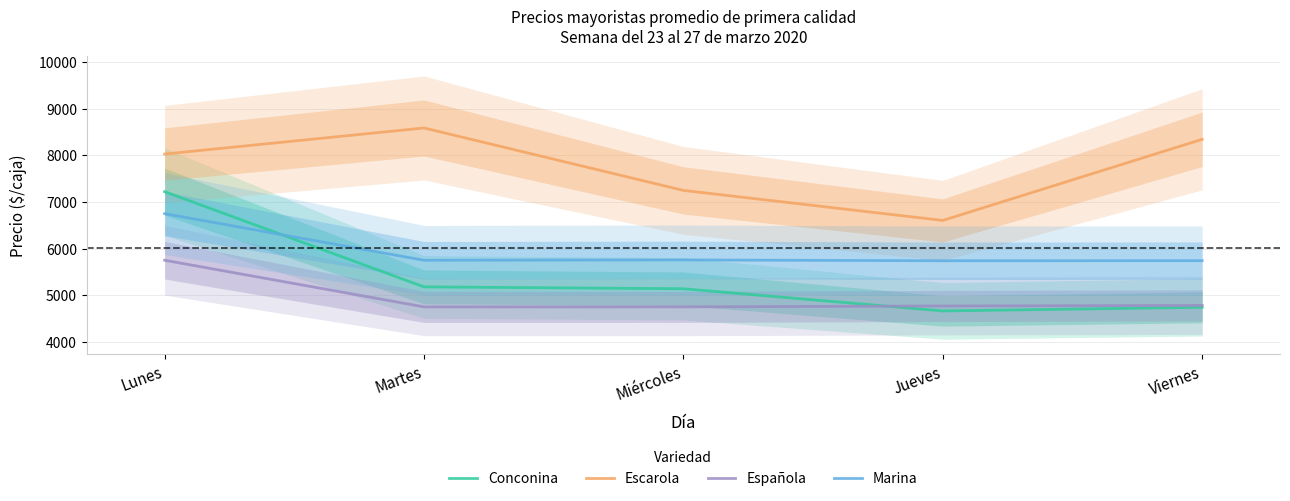

Which series has the largest range (max minus min)?

Conconina